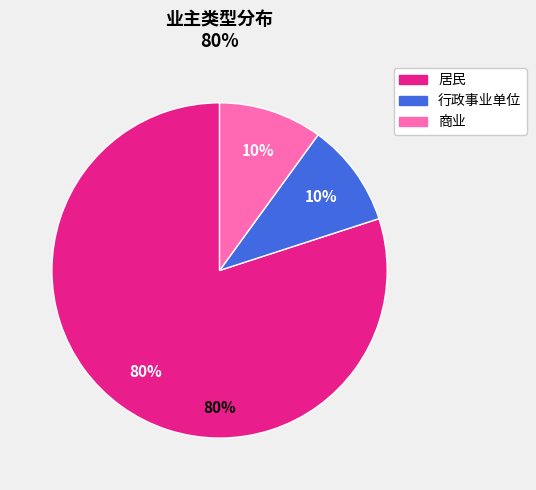

To the nearest percent, what is the difference between the largest and smallest slice percentages?

70%